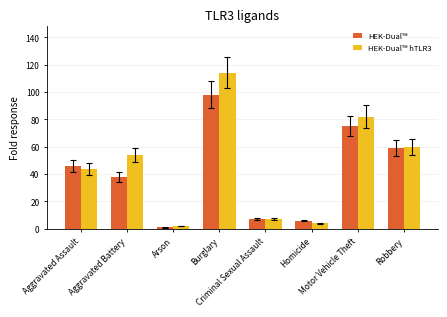

Reading left to right, what are all the values shown in this chart?

HEK-Dual™: 46	38	1	98	7	6	75	59
HEK-Dual™ hTLR3: 44	54	2	114	7	4	82	60